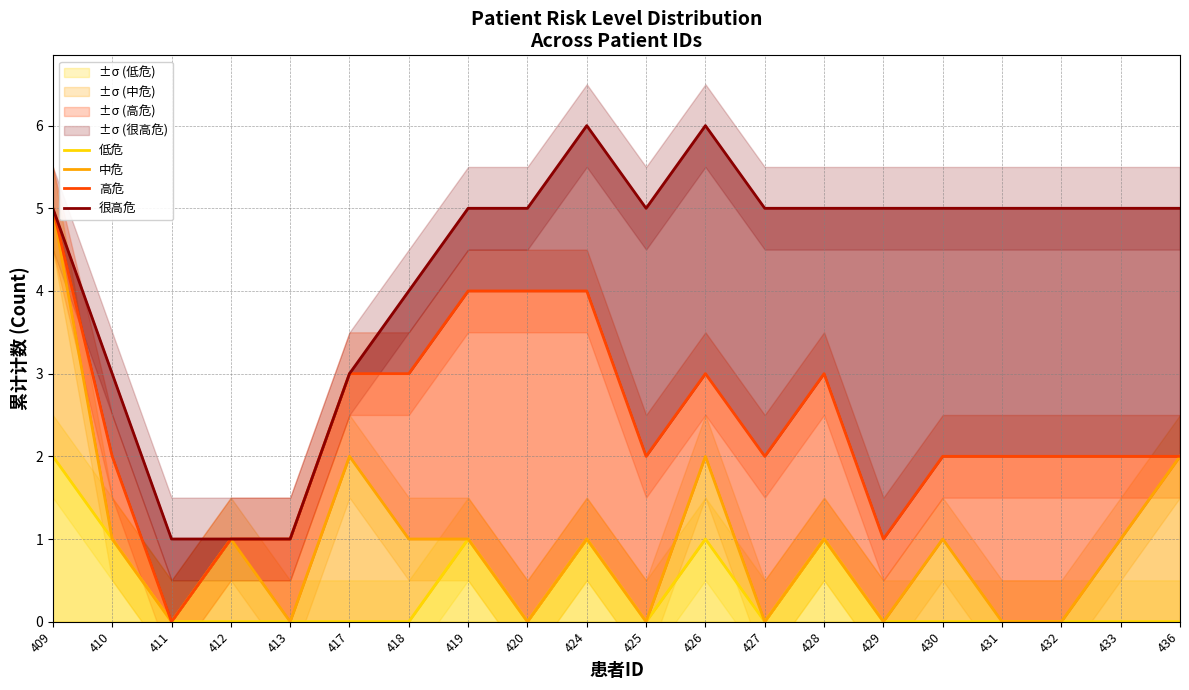

How many series are shown in this chart?

4